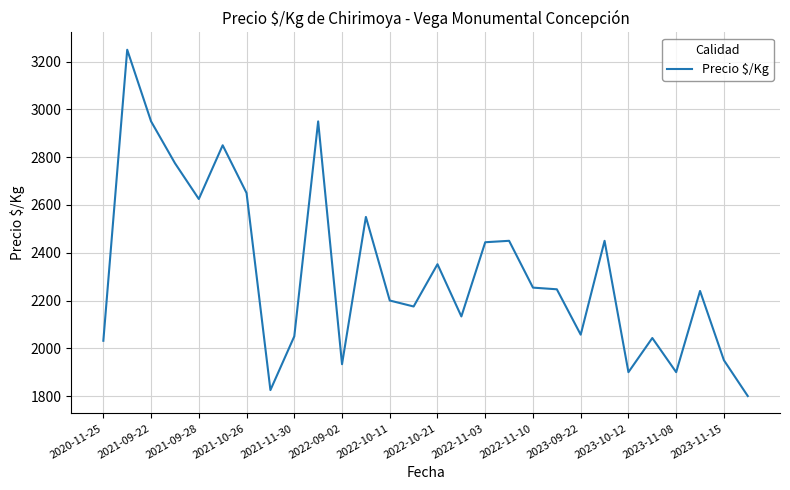

What is the smallest value displayed?

1800.0